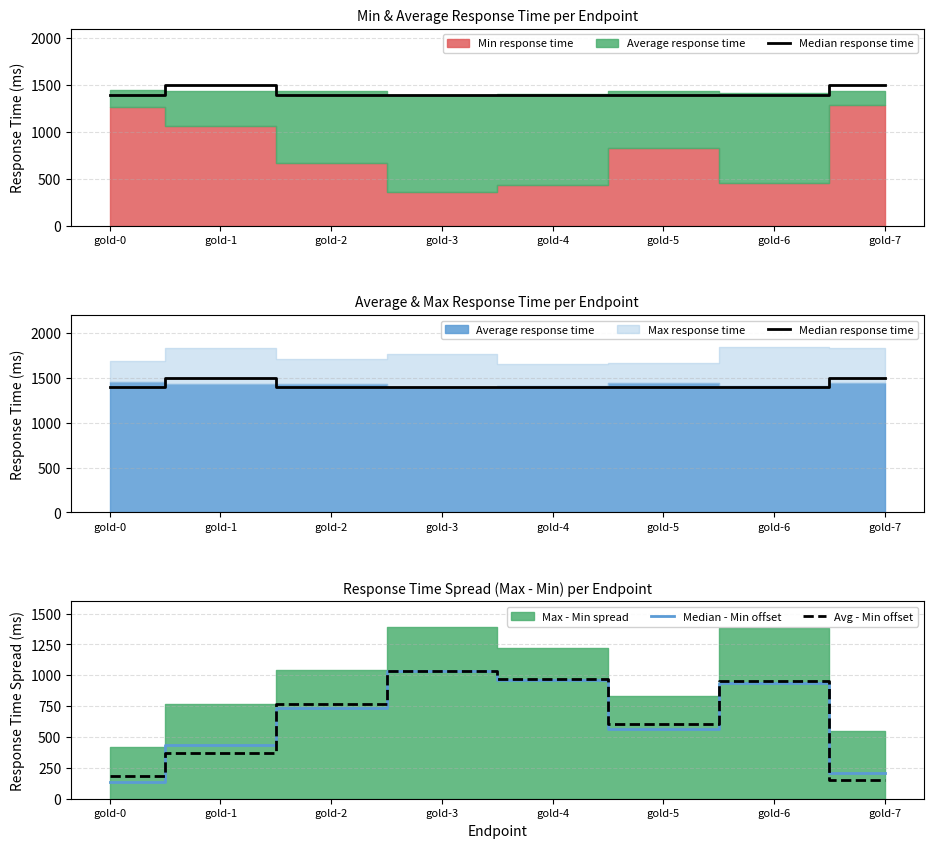

True or false: Median response time and Median - Min offset intersect in this chart.

False